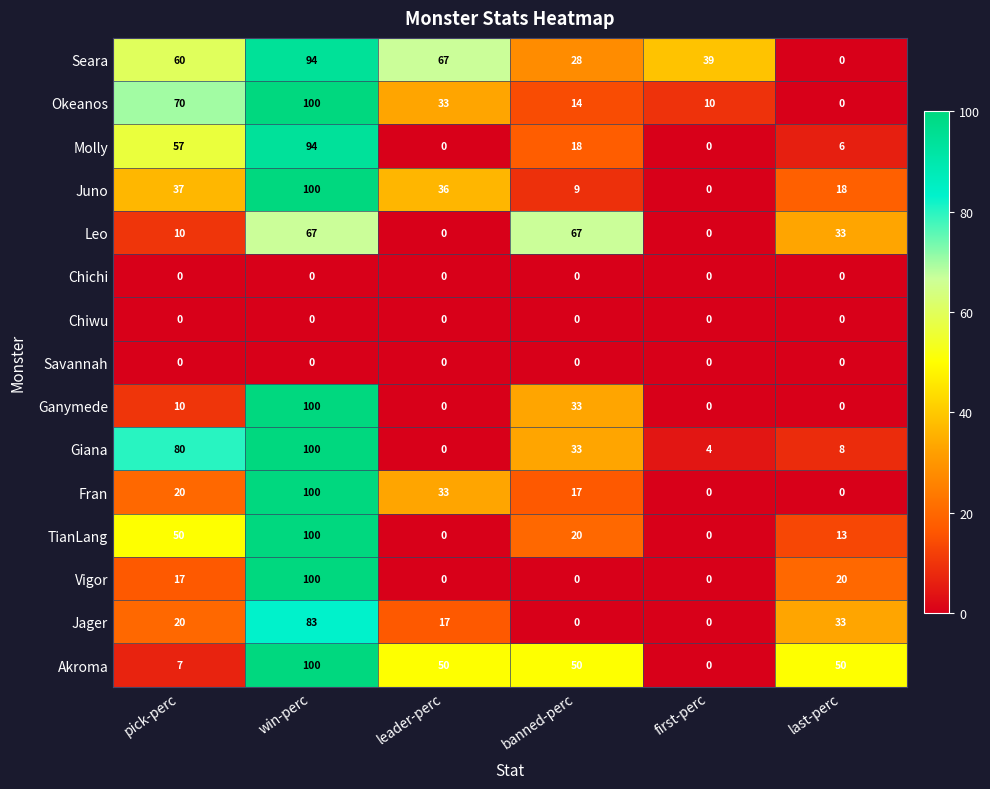

Which series has the largest total across all categories?

Seara